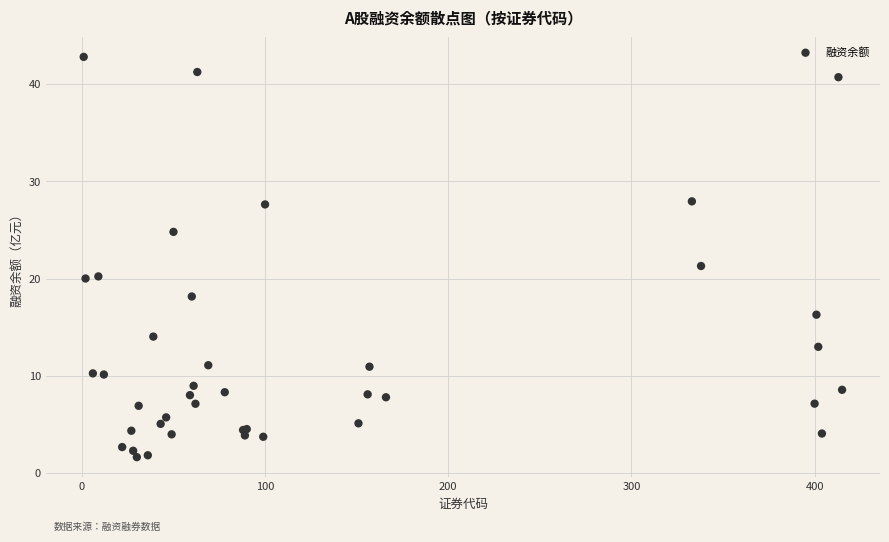

What Y value in the scatter plot is closest to 22?

21.3